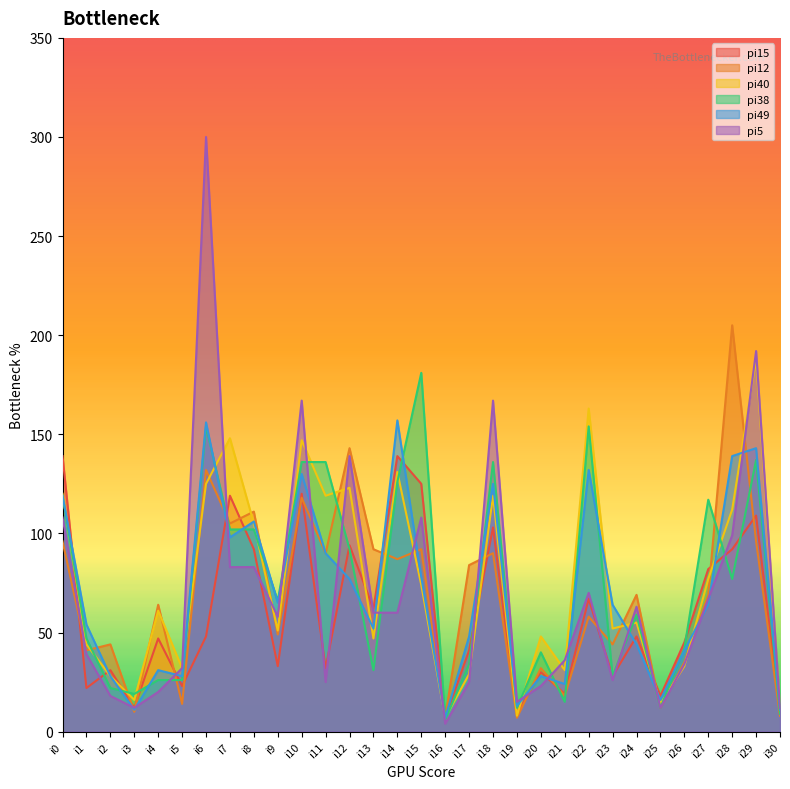

Between which two adjacent categories do pi12 and pi49 first intersect?

i1 and i2